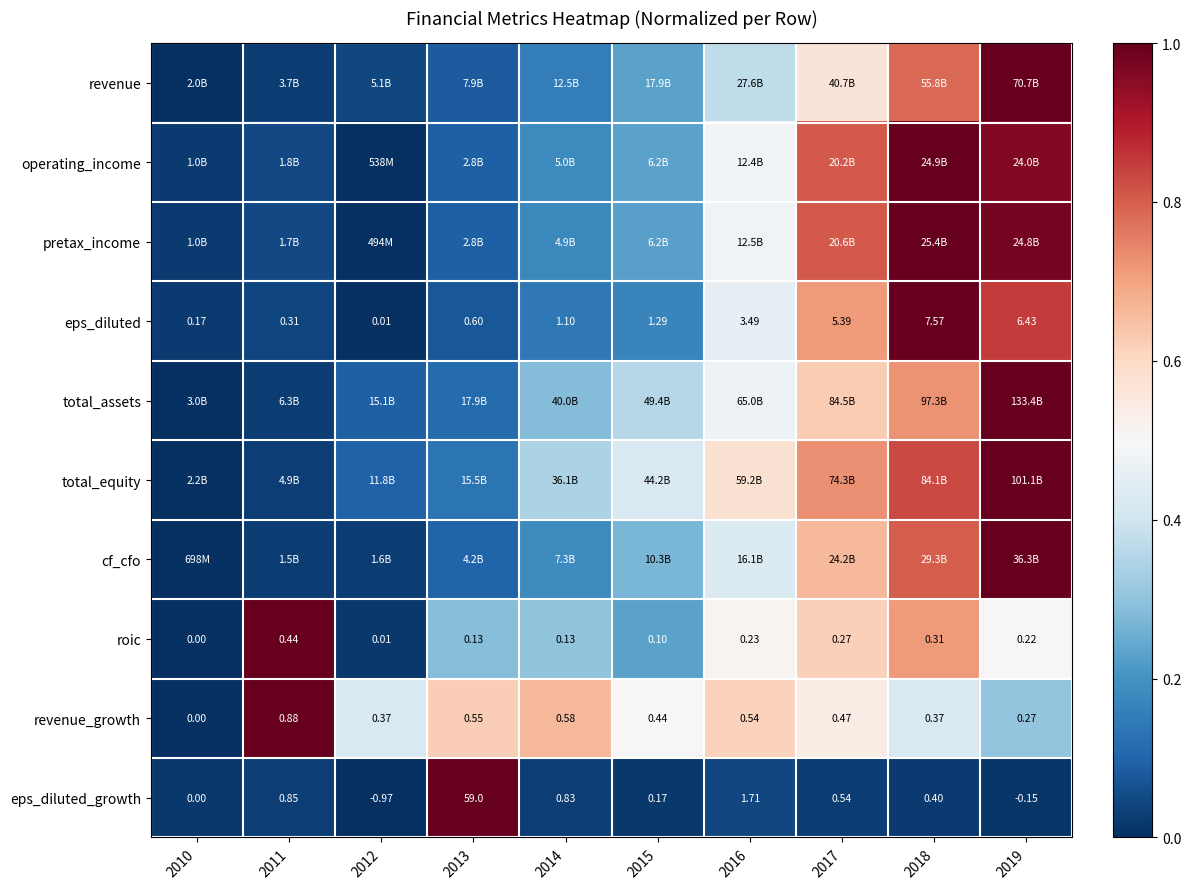

How many data points does each series have?

10